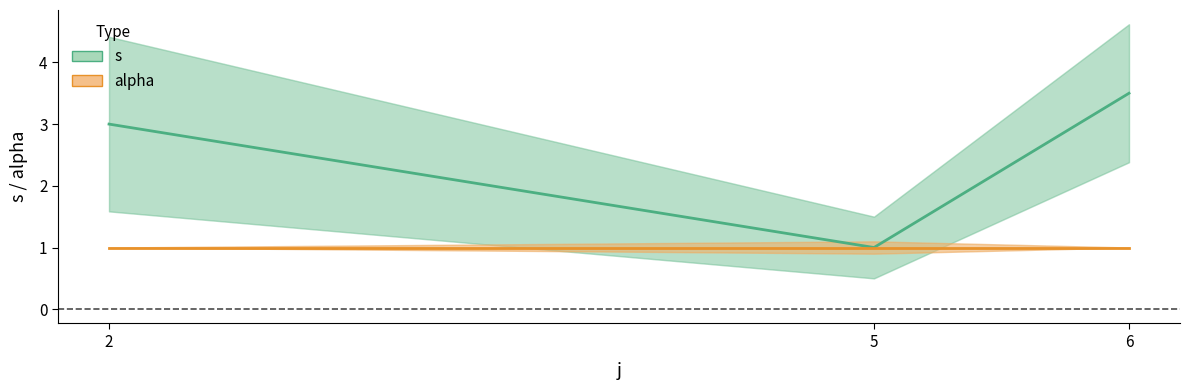

Which label corresponds to the smallest value in the chart?

2